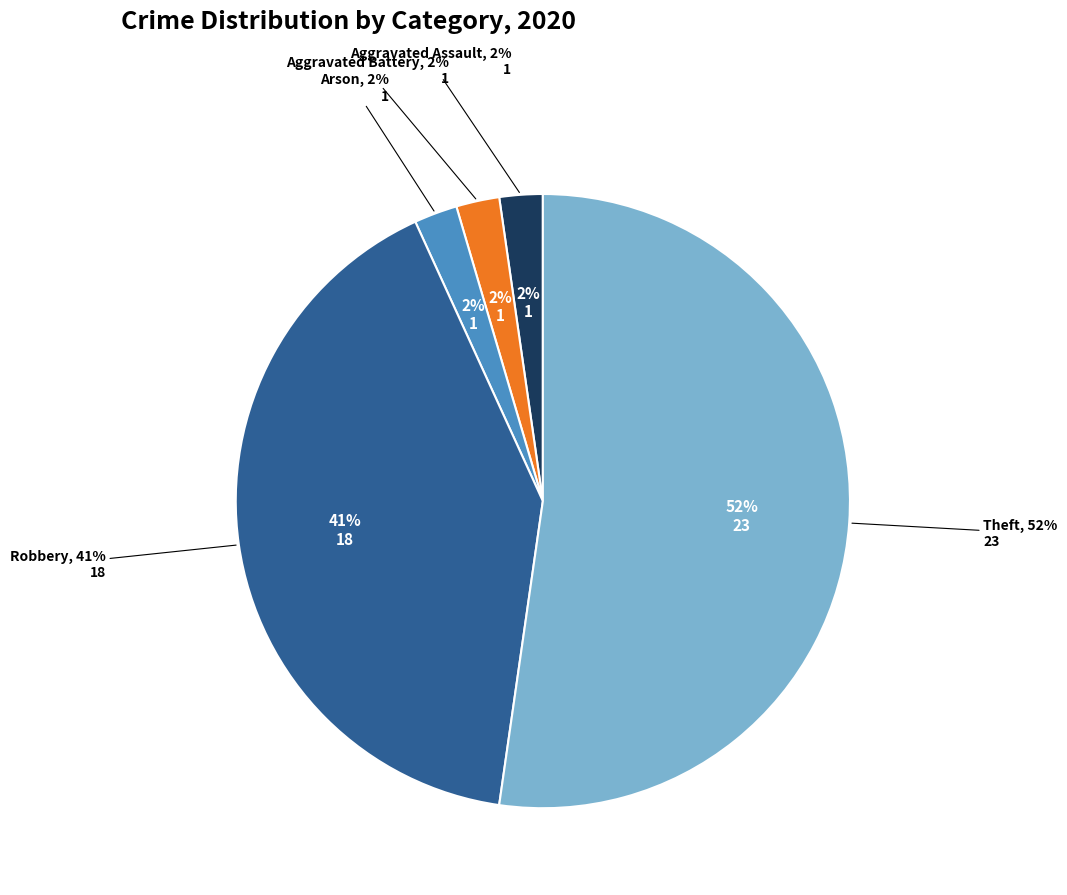

Is it true that Aggravated Battery is 1% of the pie?

False